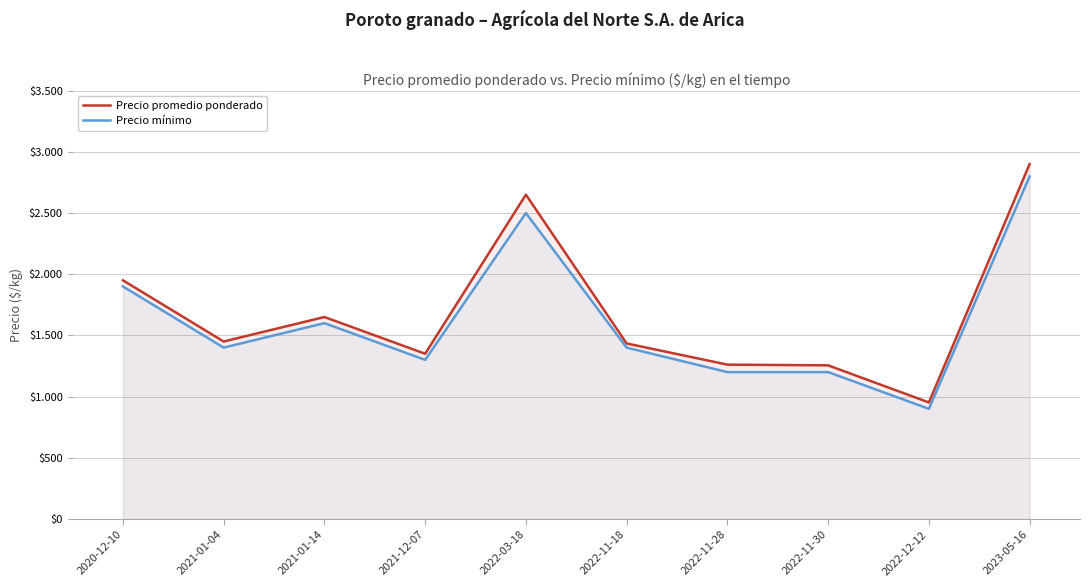

What is the minimum value shown in the chart?

900